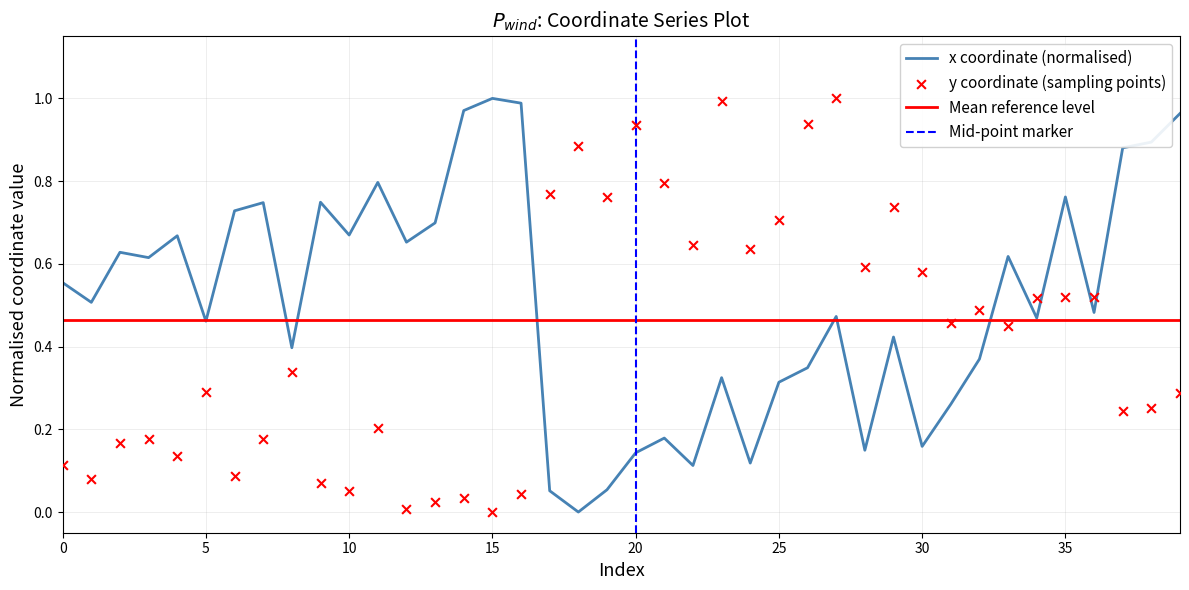

Which series contains the lowest Y value?

x